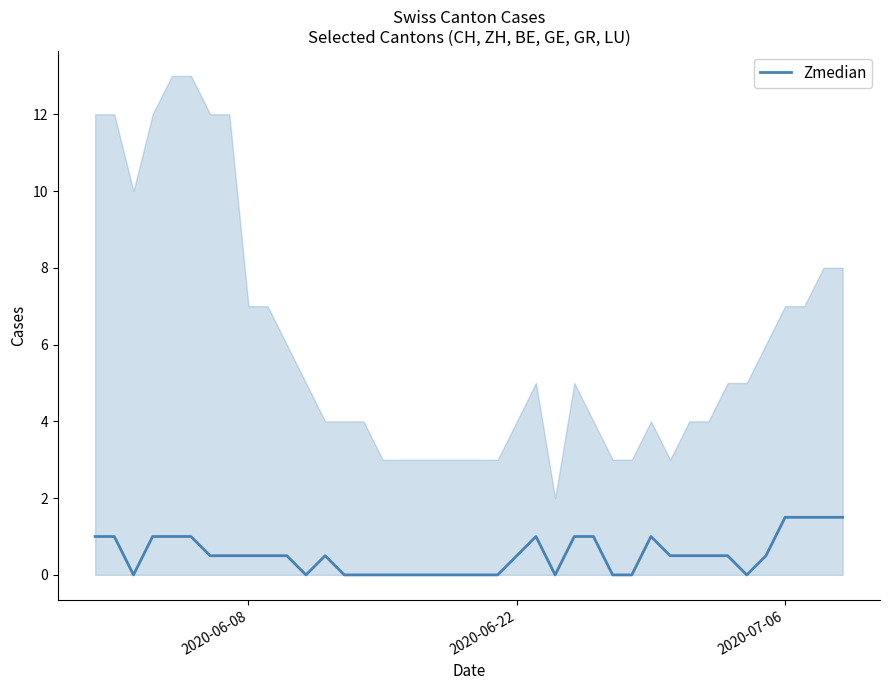

What is the average value?

0.5